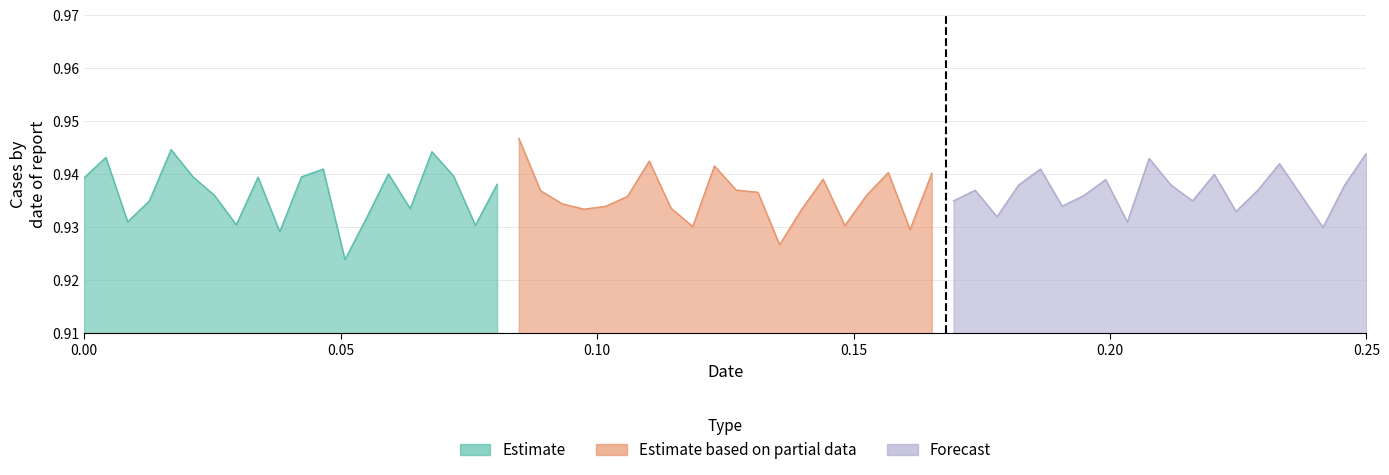

Which series ends up on top after the final intersection of Estimate and Forecast?

Forecast